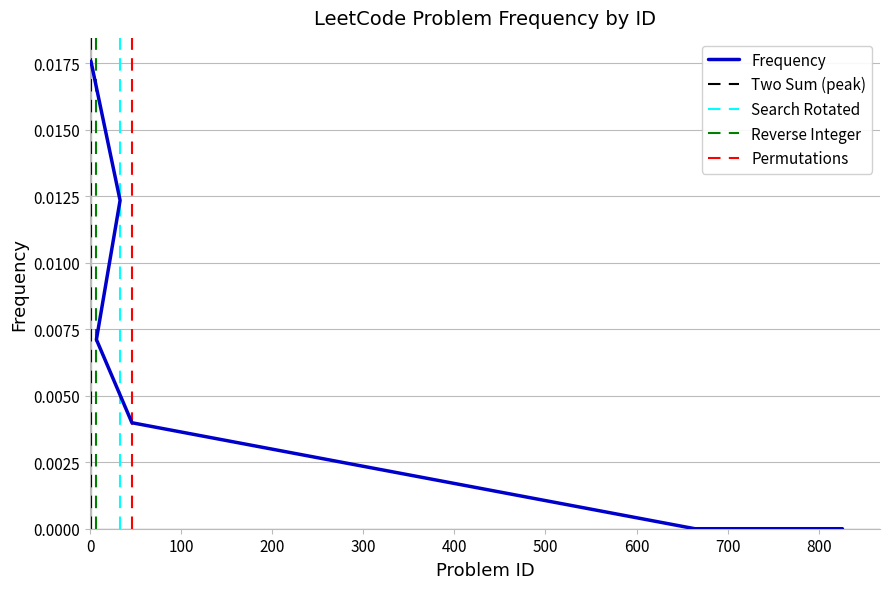

List the labels in order of value, smallest first.

664, 826, 46, 7, 33, 1